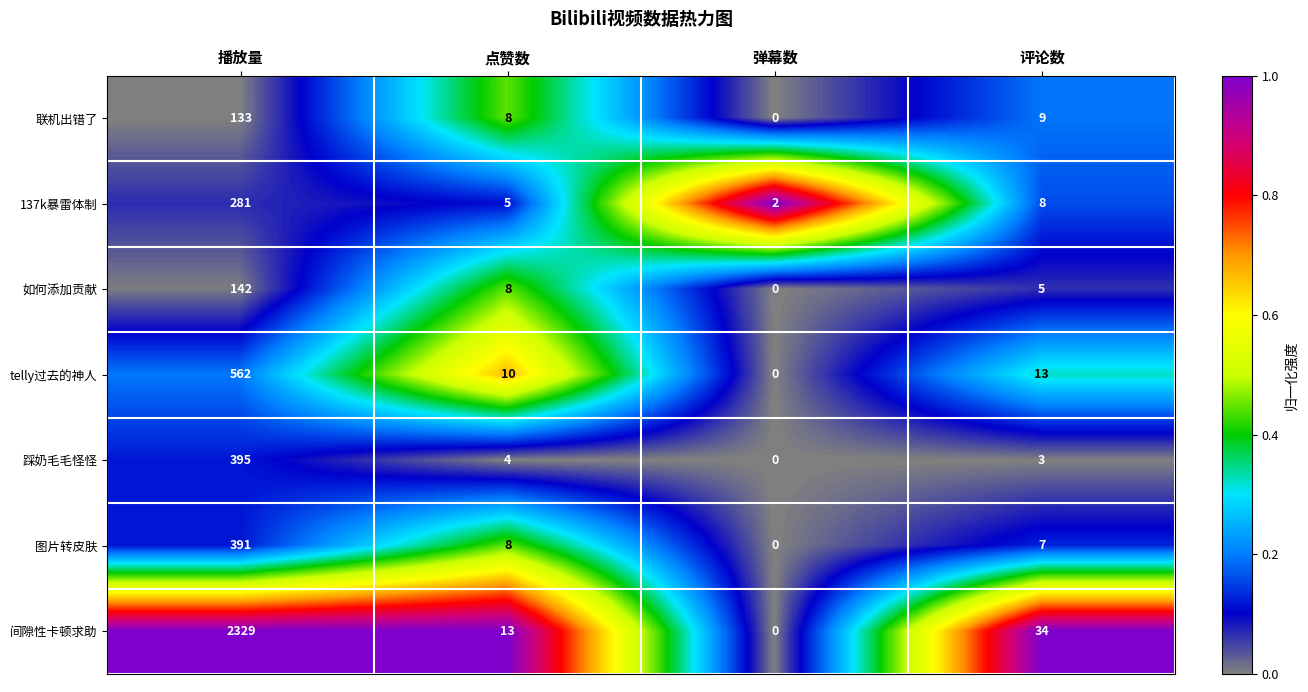

What is the sum of all 如何添加贡献 values?

155